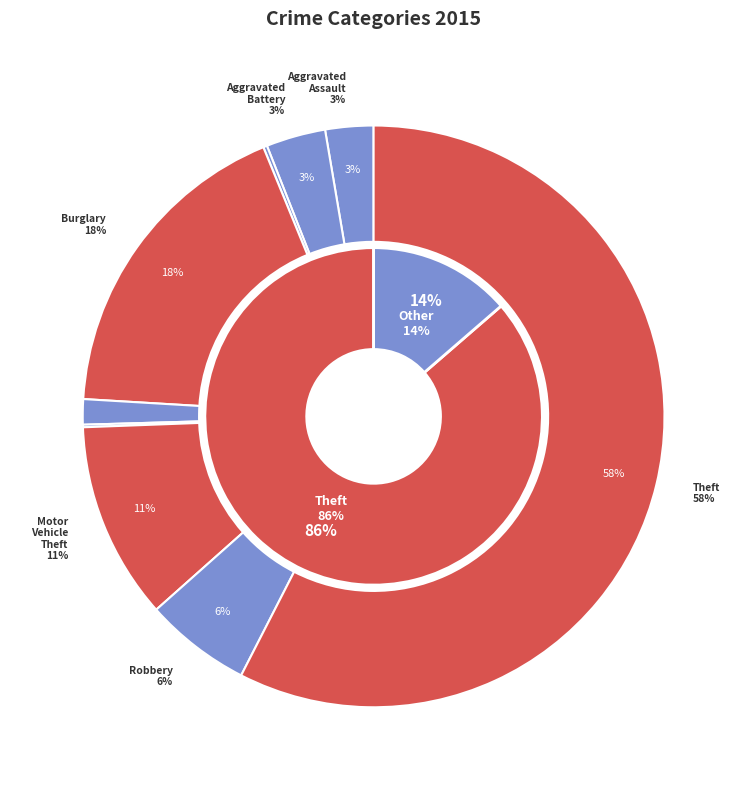

Which slice is the largest?

Theft